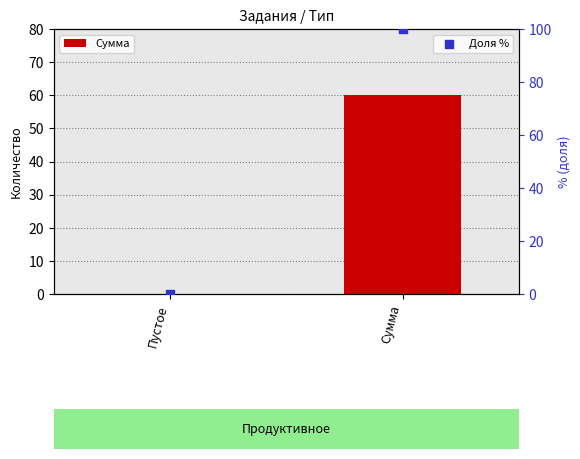

What are all the series names shown in the legend?

Сумма, Доля %